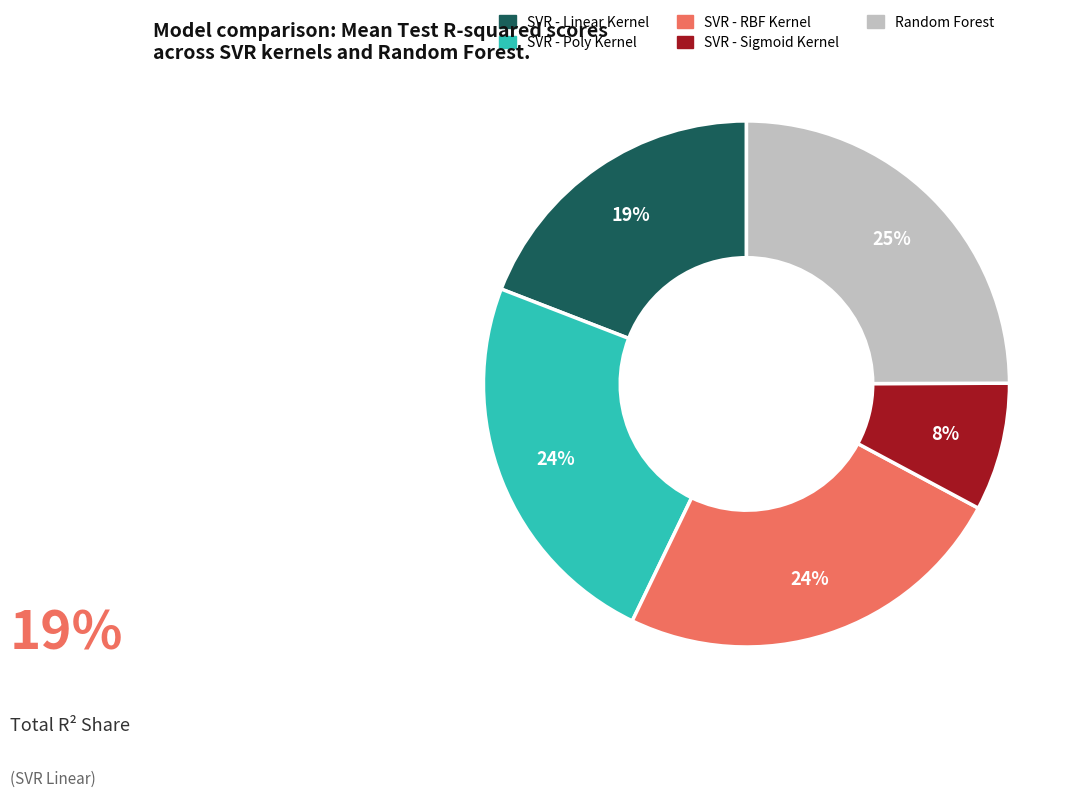

Is it true that Random Forest is 25% of the pie?

True